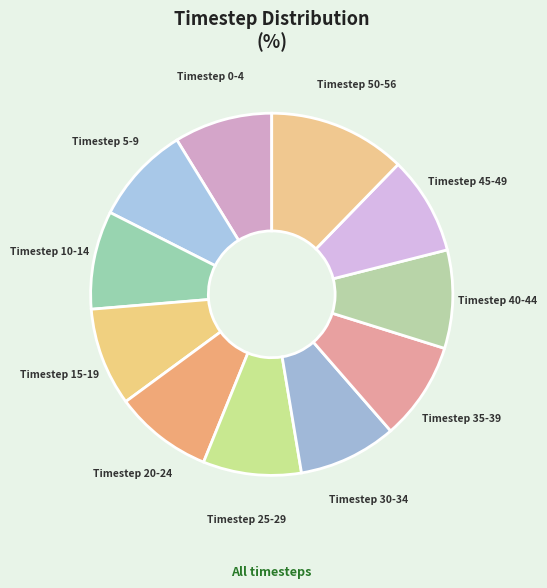

Count the number of slices in the pie.

11